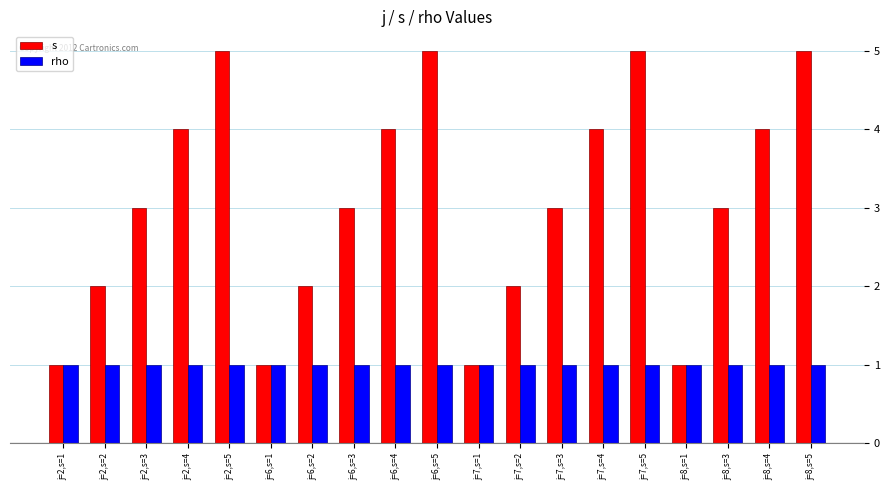

True or false: s has a value of 0 at j=7,s=1.

False